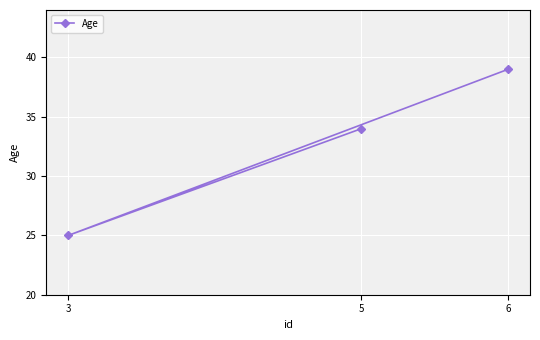

At which label does the data first exceed 34?

6